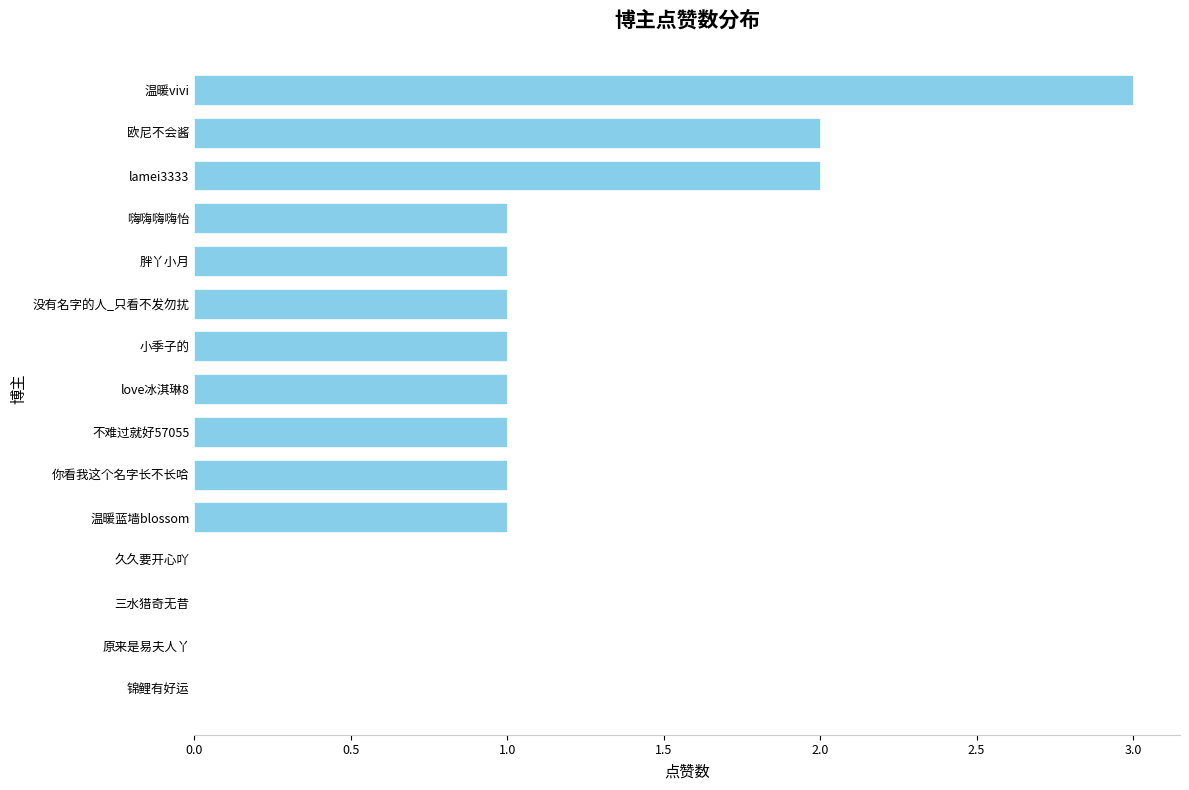

What is the maximum value shown in the chart?

3